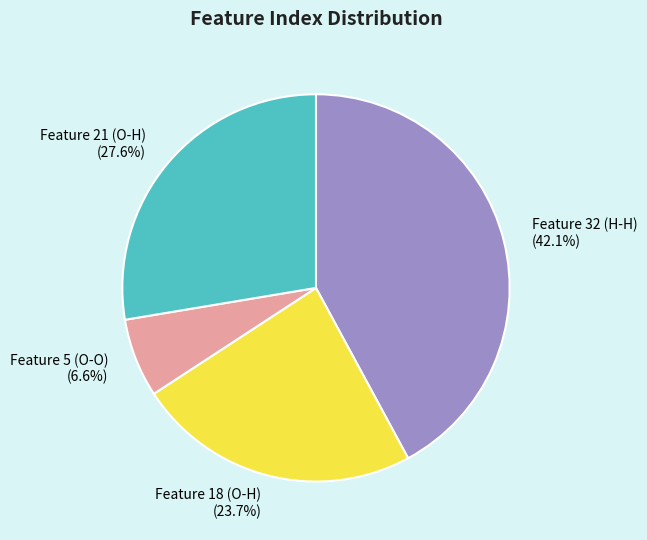

Does Feature 21 (O-H) represent more than half of the total?

No